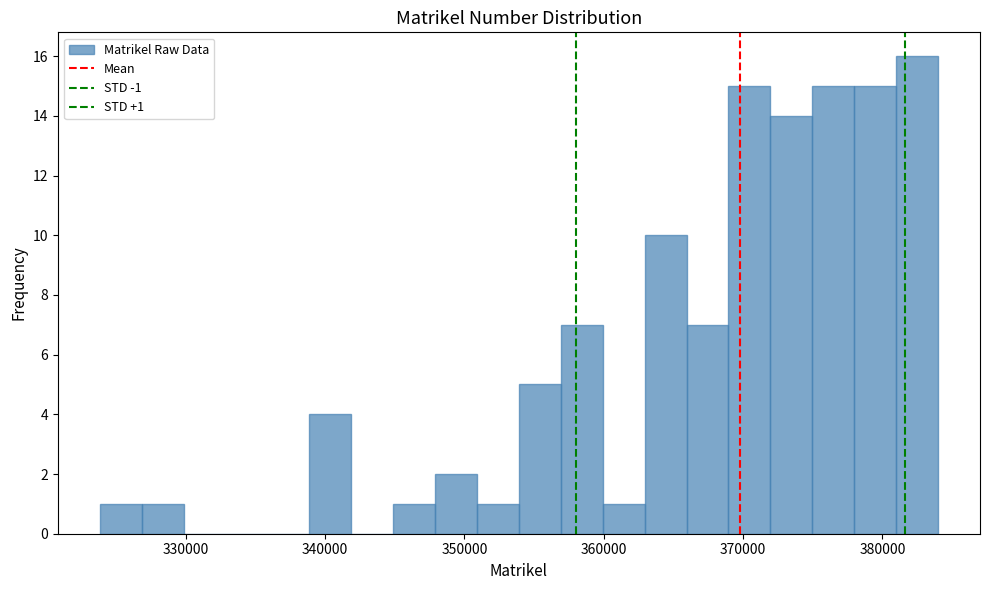

Read against the x-axis, roughly where is the centre of the tallest bar?

382000